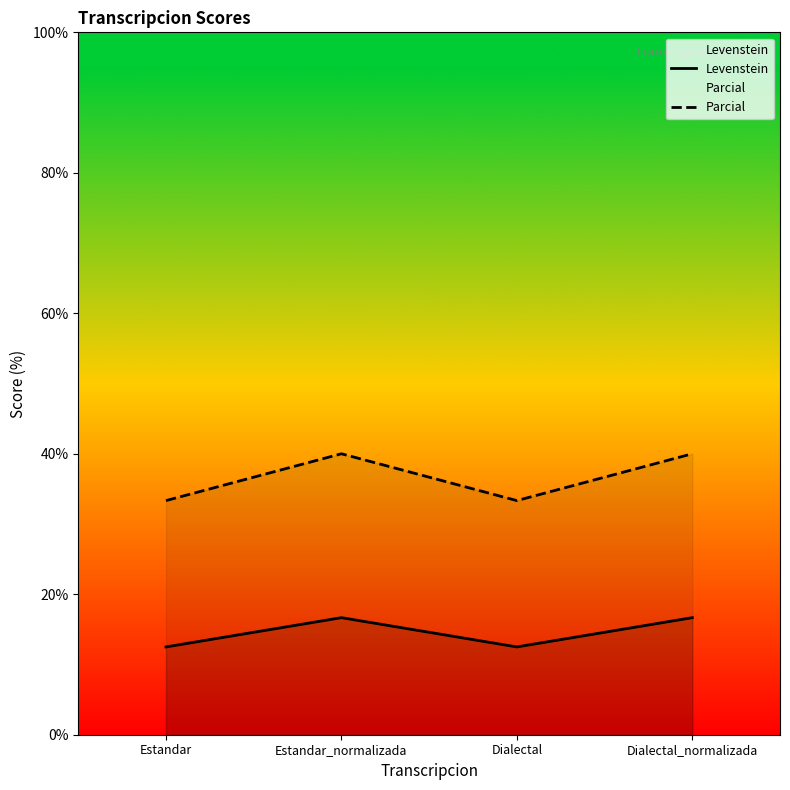

True or false: Parcial has a value of 40.0 at Dialectal_normalizada.

True